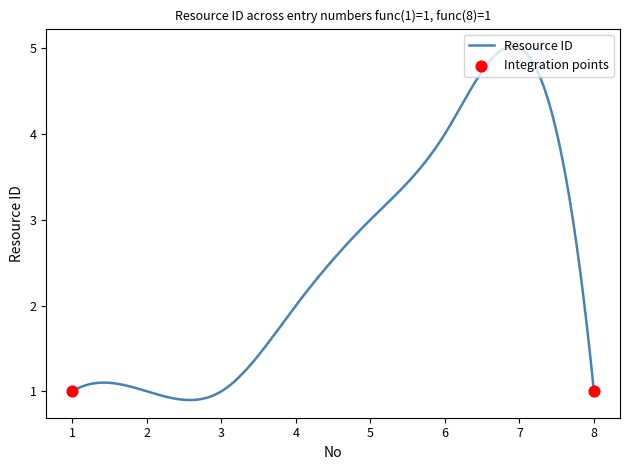

What is the smallest value displayed?

0.9